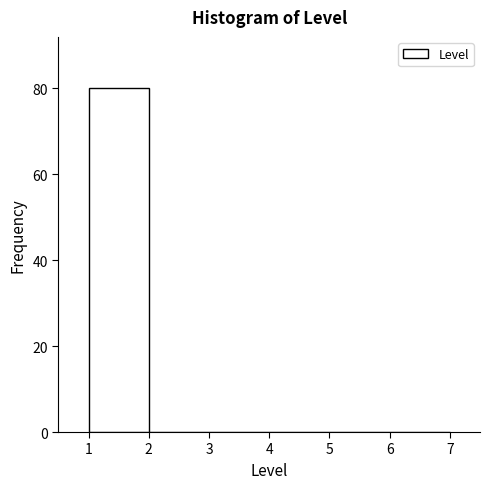

What is the height of the bar covering 1 to 2 on the x-axis? The values are not printed on the chart, so give them approximately, as read against the axis.

80